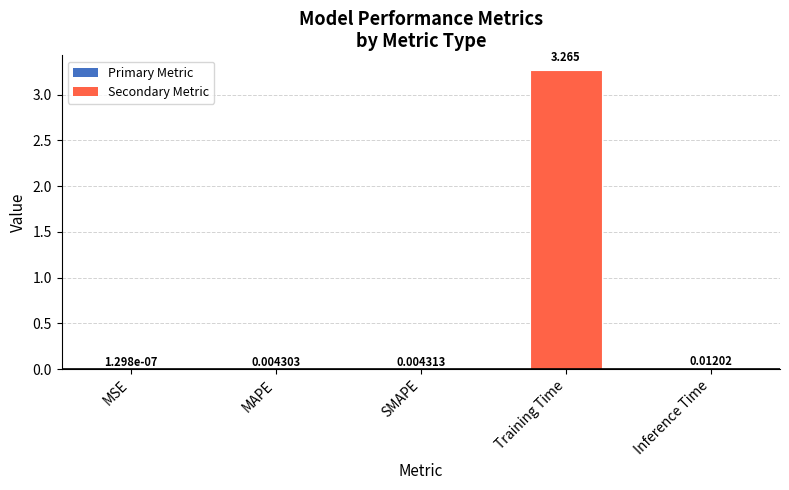

Which category has the highest value across all series?

Training Time